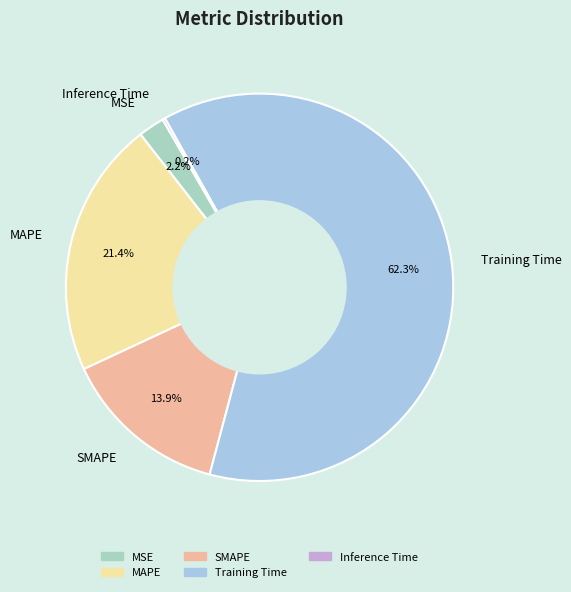

Is there any slice that represents more than half of the pie?

Yes